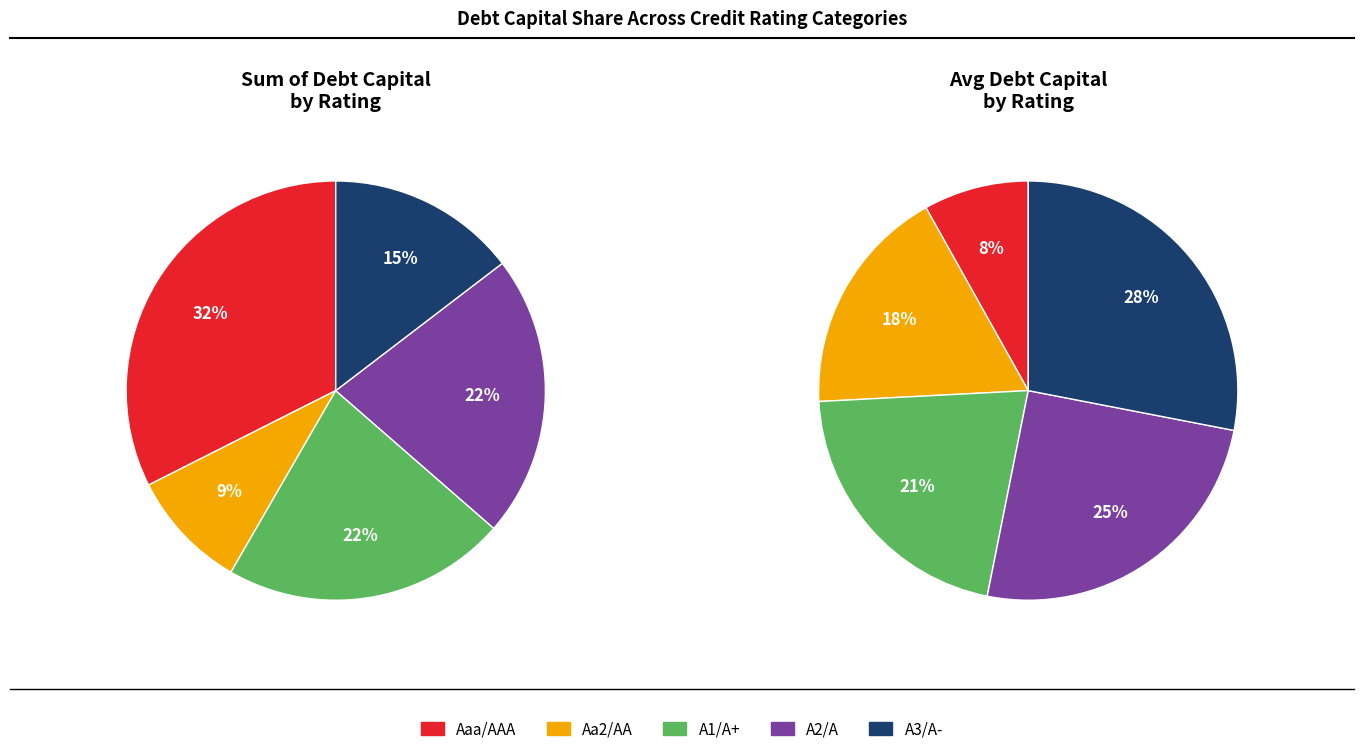

Which category has the biggest portion of the pie?

Aaa/AAA